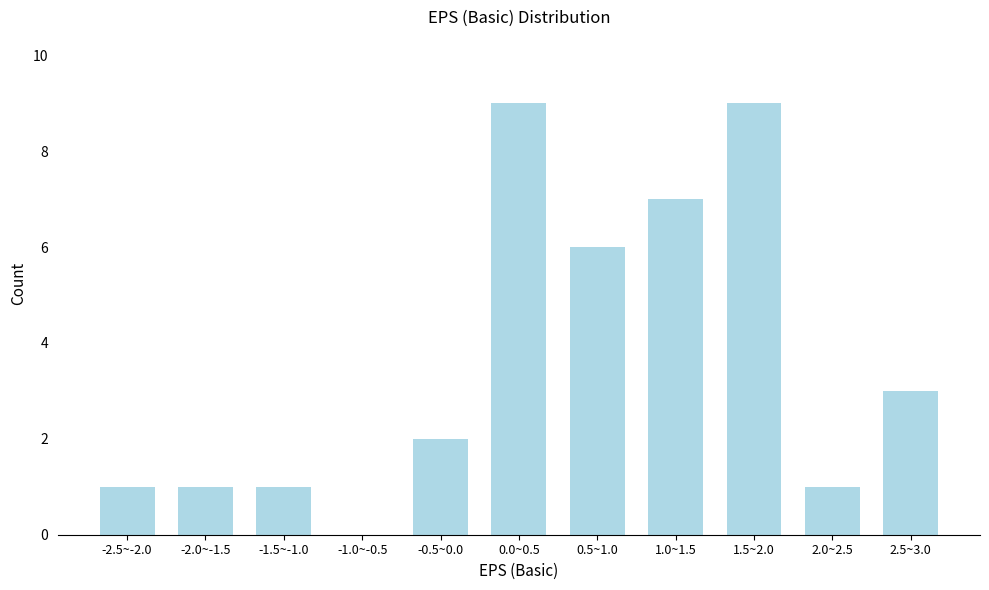

Reading right to left, list all the values displayed in this chart.

2.5~3.0=3	2.0~2.5=1	1.5~2.0=9	1.0~1.5=7	0.5~1.0=6	0.0~0.5=9	-0.5~0.0=2	-1.0~-0.5=0	-1.5~-1.0=1	-2.0~-1.5=1	-2.5~-2.0=1